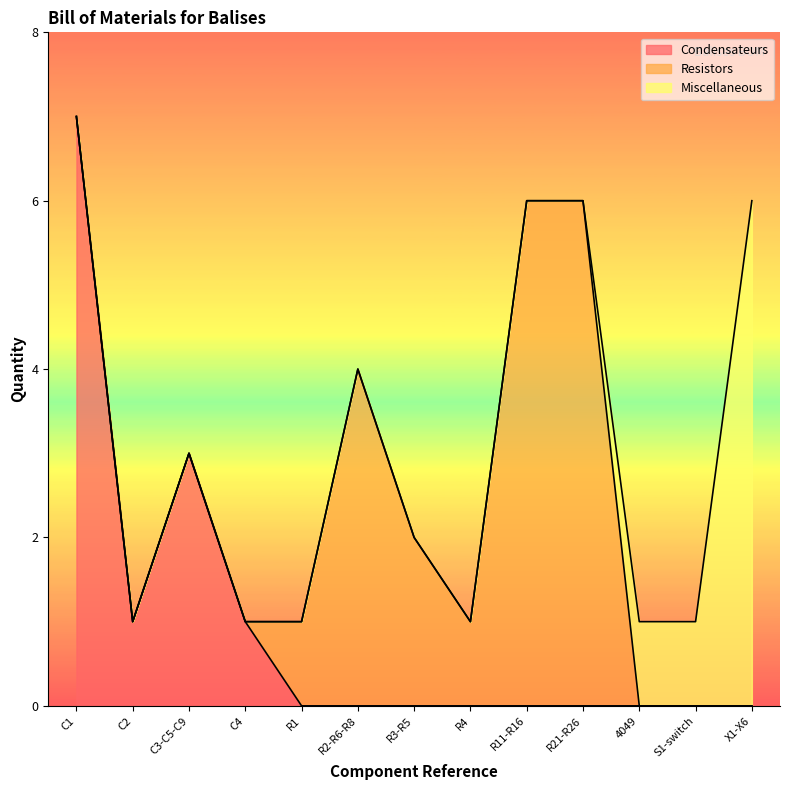

What is the label of the 9th point from the right?

R1